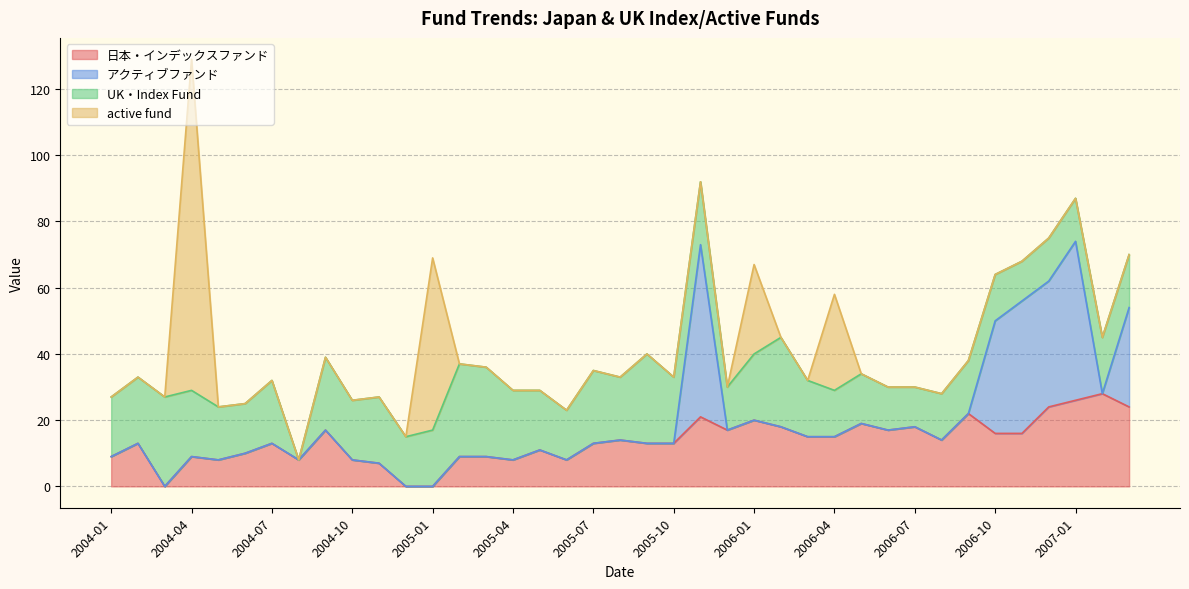

Where is UK・Index Fund nearest to the value 14?

2006-04